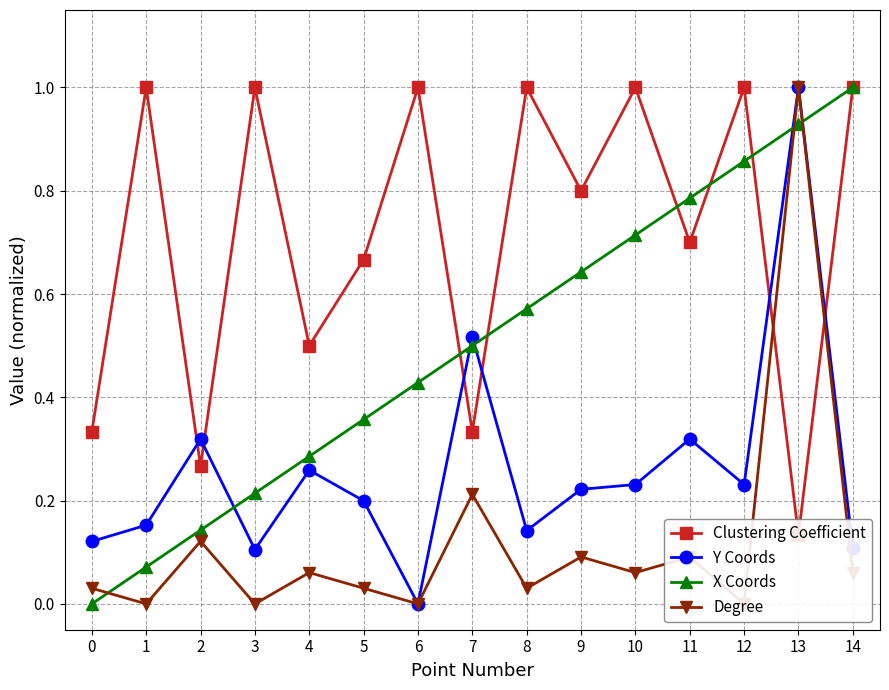

Which label corresponds to the smallest value in the chart?

6